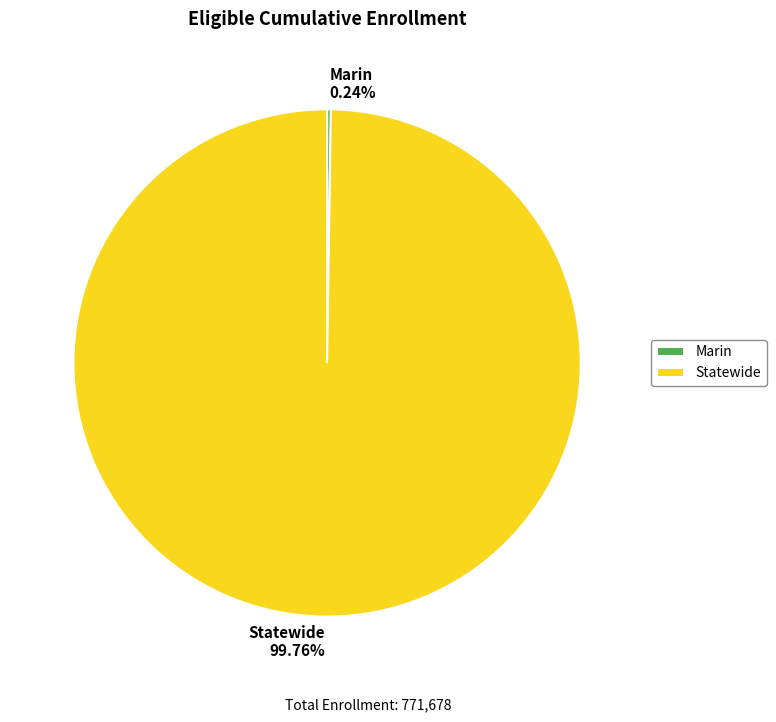

To the nearest percent, what is the difference between the largest and smallest slice percentages?

100%